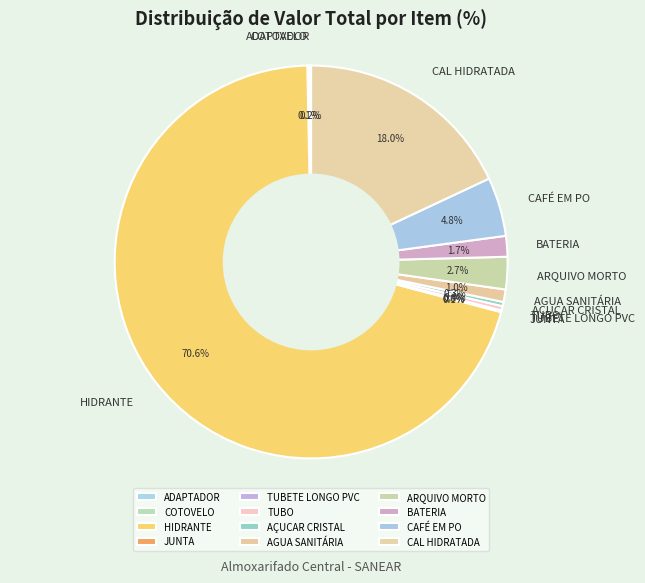

True or false: AGUA SANITÁRIA accounts for 11% of the total.

False